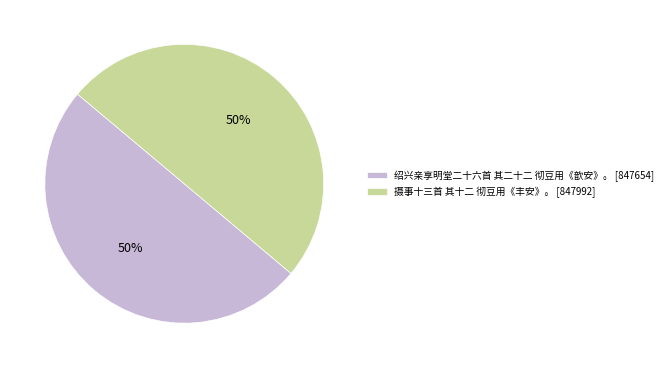

What is the ratio of the value at 绍兴亲享明堂二十六首 其二十二 彻豆用《歆安》。 [847654] to the value at 摄事十三首 其十二 彻豆用《丰安》。 [847992]?

1.0